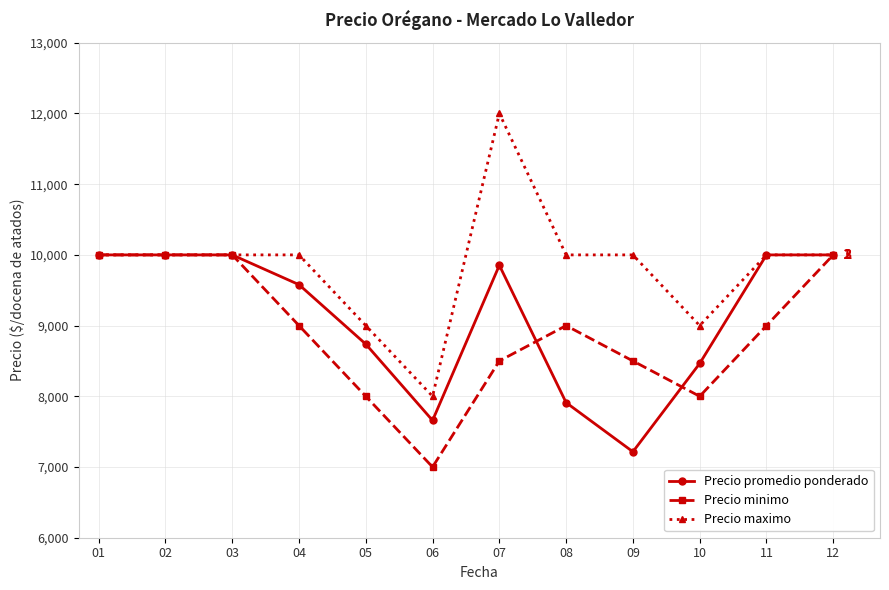

The Precio minimo series shows 5353.8 at 07. True or false?

False